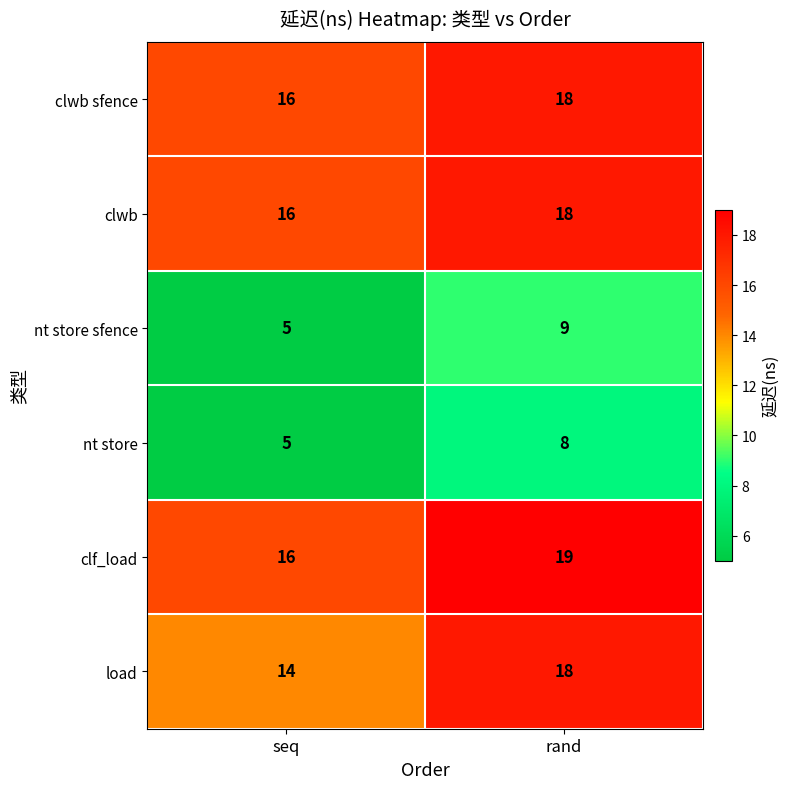

At how many categories does at least one series exceed 7?

2